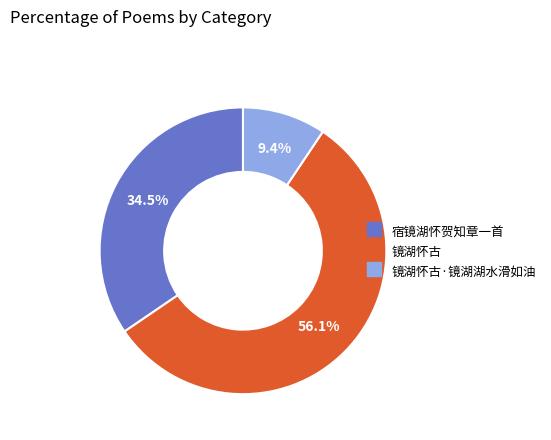

Is there a majority slice in this chart?

Yes